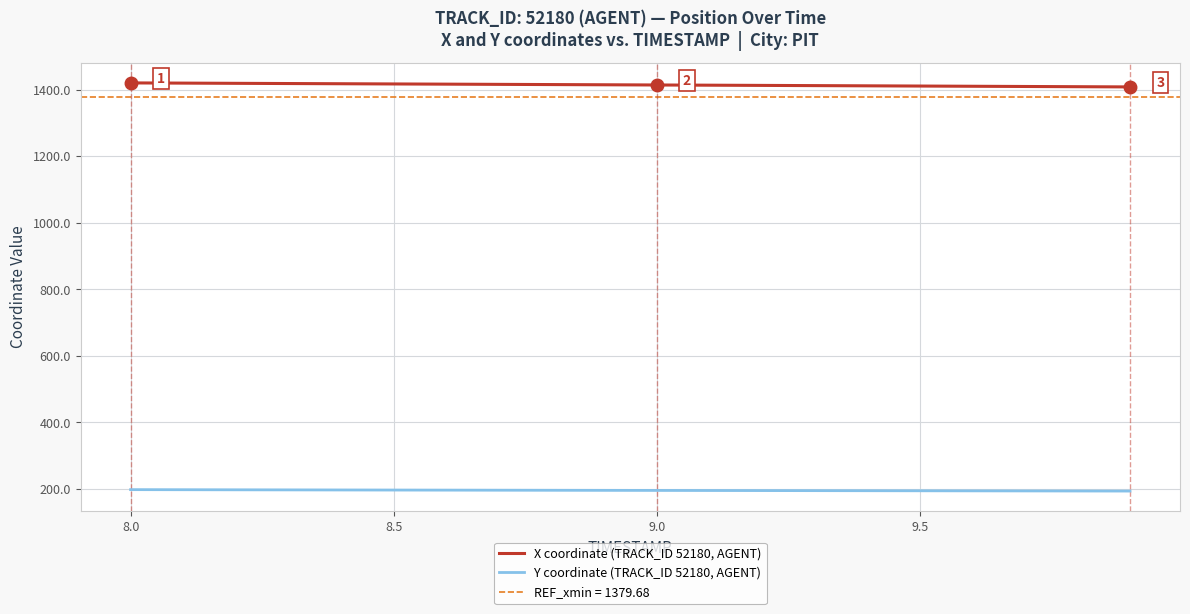

The value of X coordinate (TRACK_ID 52180, AGENT) at 8.0 is 1420.6. True or false?

True